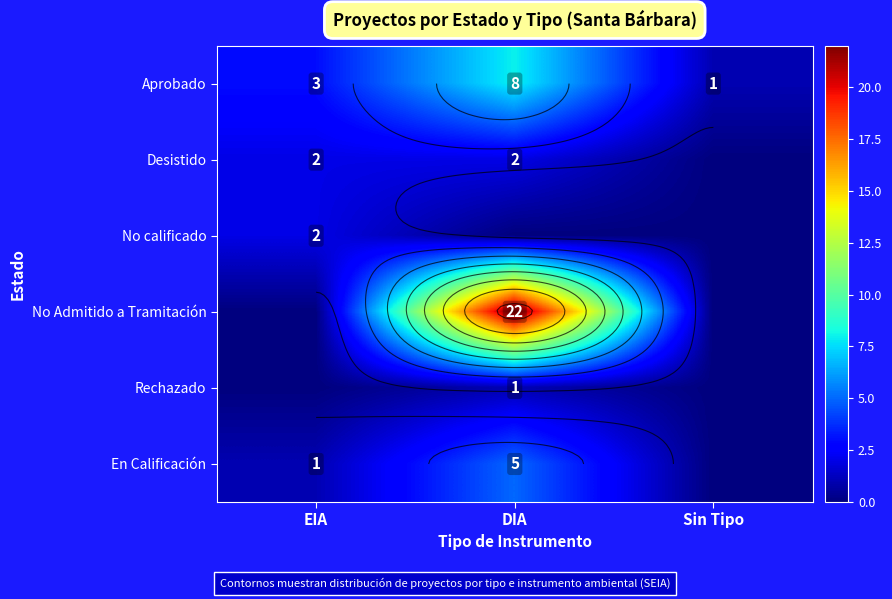

List the series in order of their peak value, lowest first.

Rechazado, Desistido, No calificado, En Calificación, Aprobado, No Admitido a Tramitación